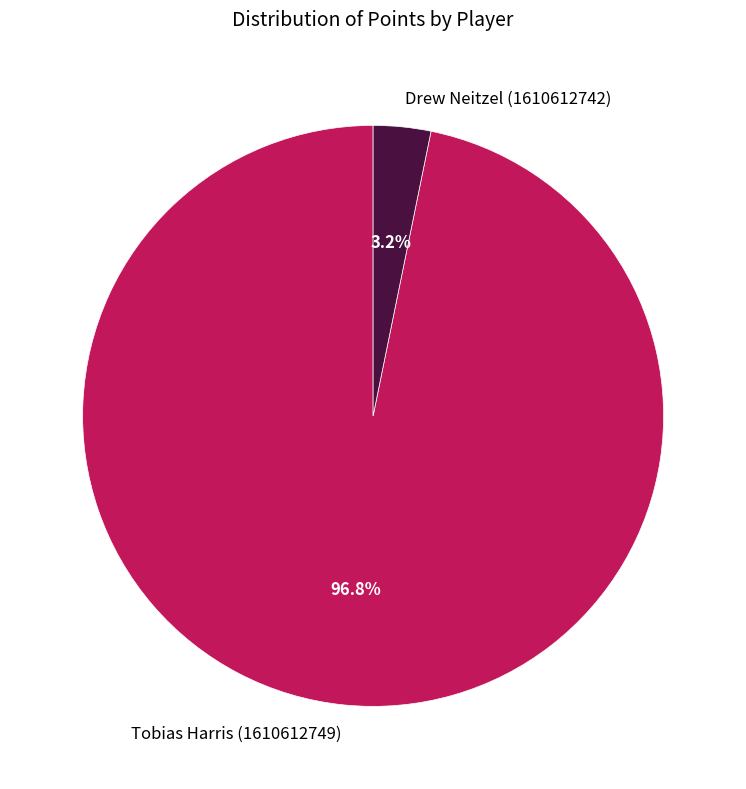

Between Drew Neitzel (1610612742) and Tobias Harris (1610612749), which is larger?

Tobias Harris (1610612749)